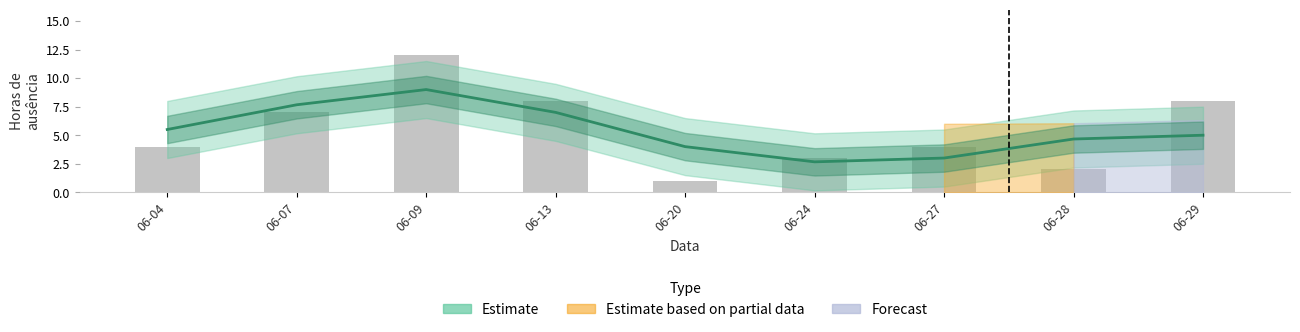

At how many categories does at least one series exceed 8?

1